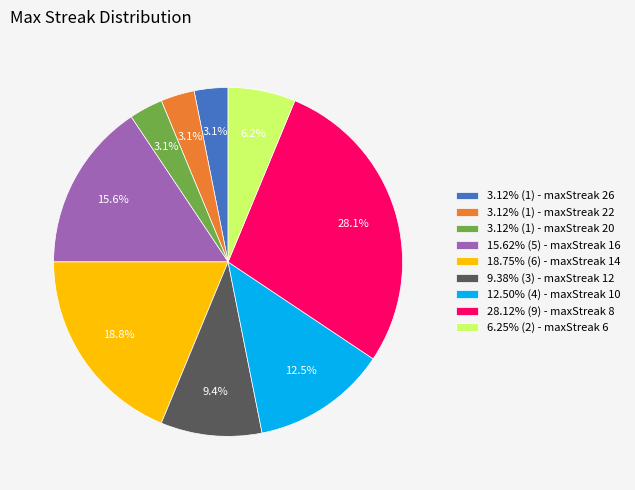

Does 15.62% (5) - maxStreak 16 account for over 50% of the chart?

No